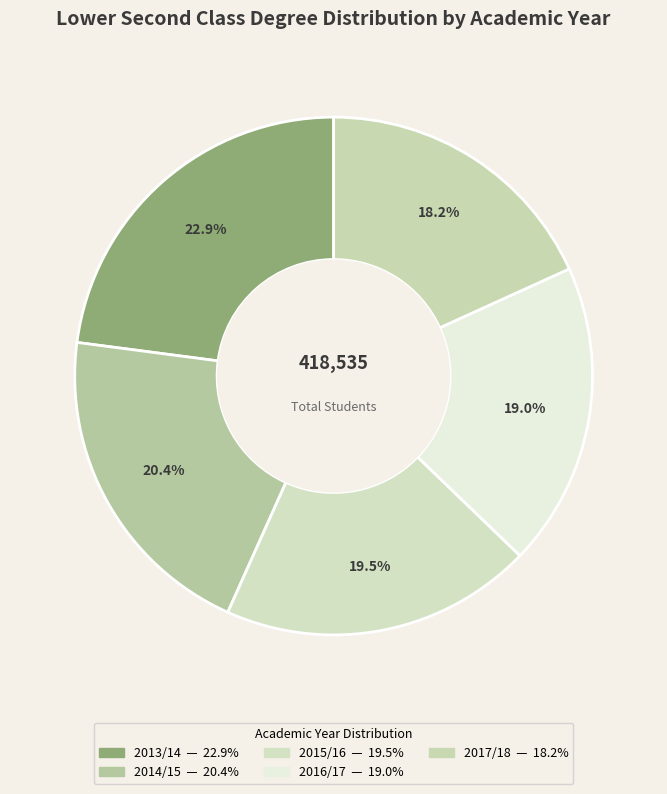

Approximately how many times larger is the value at 2017/18 compared to 2015/16?

0.9